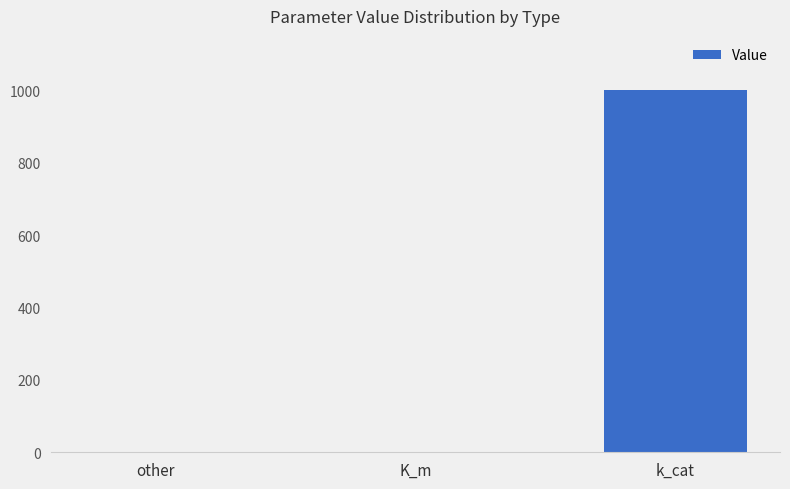

What is the sum of all values?

1001.3